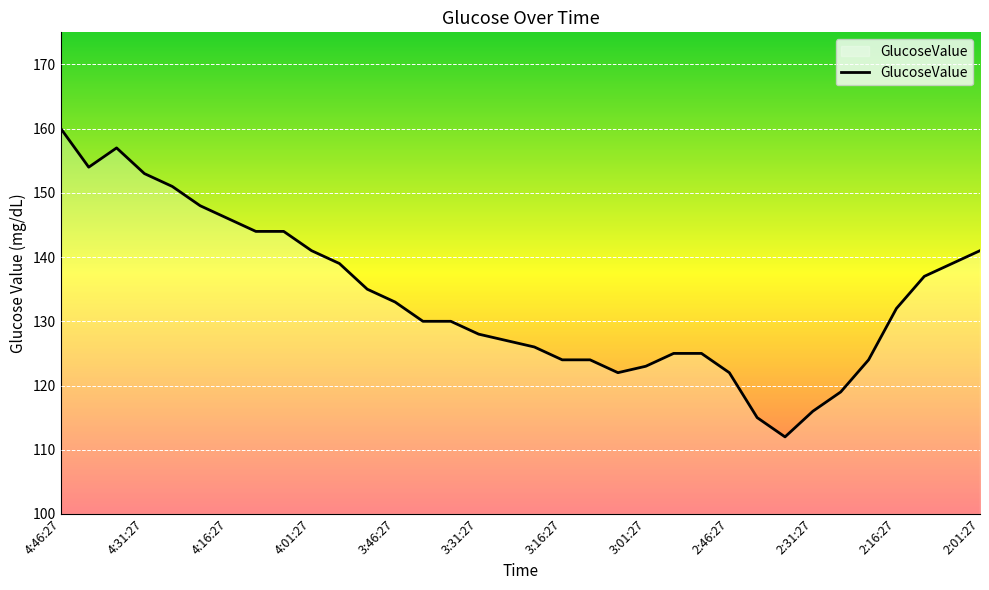

What is the greatest value displayed?

160